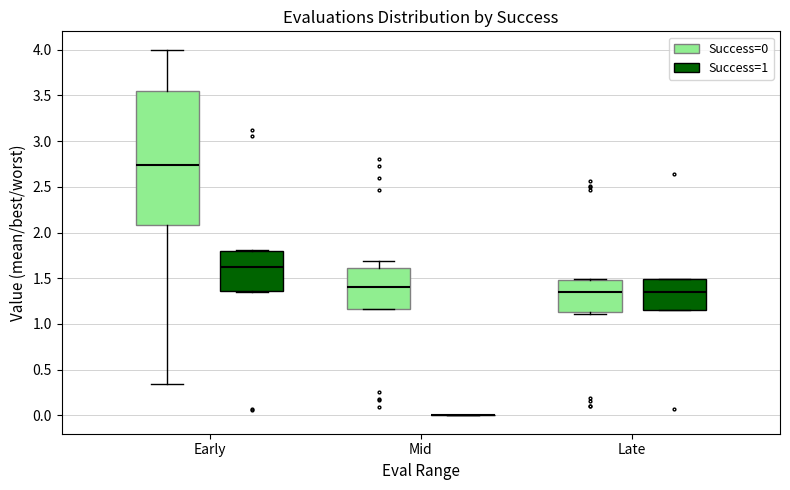

Comparing the boxes themselves (not the whiskers), which one is the tallest?

Early (Success=0)